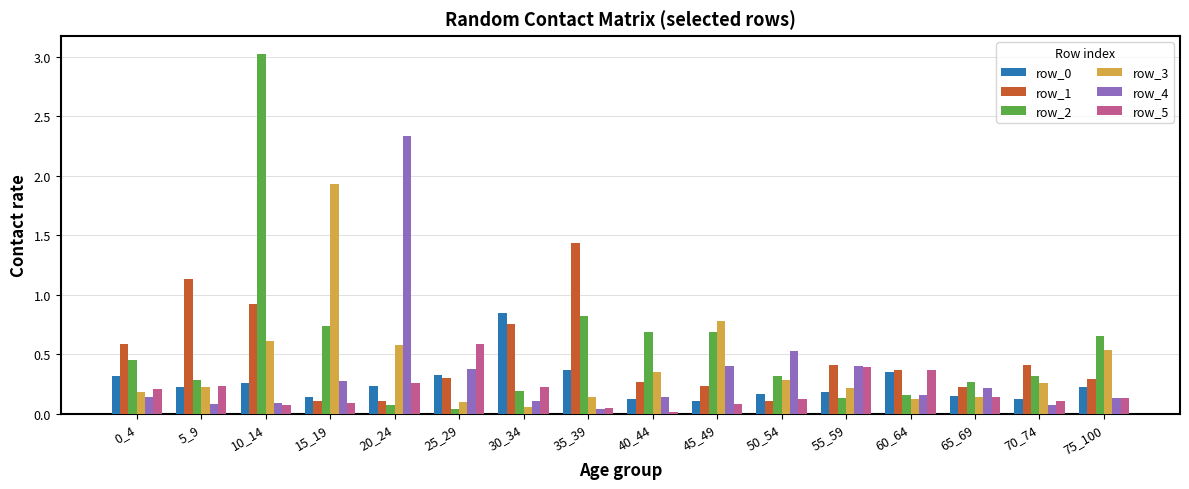

At which label is row_4 closest to 1?

50_54